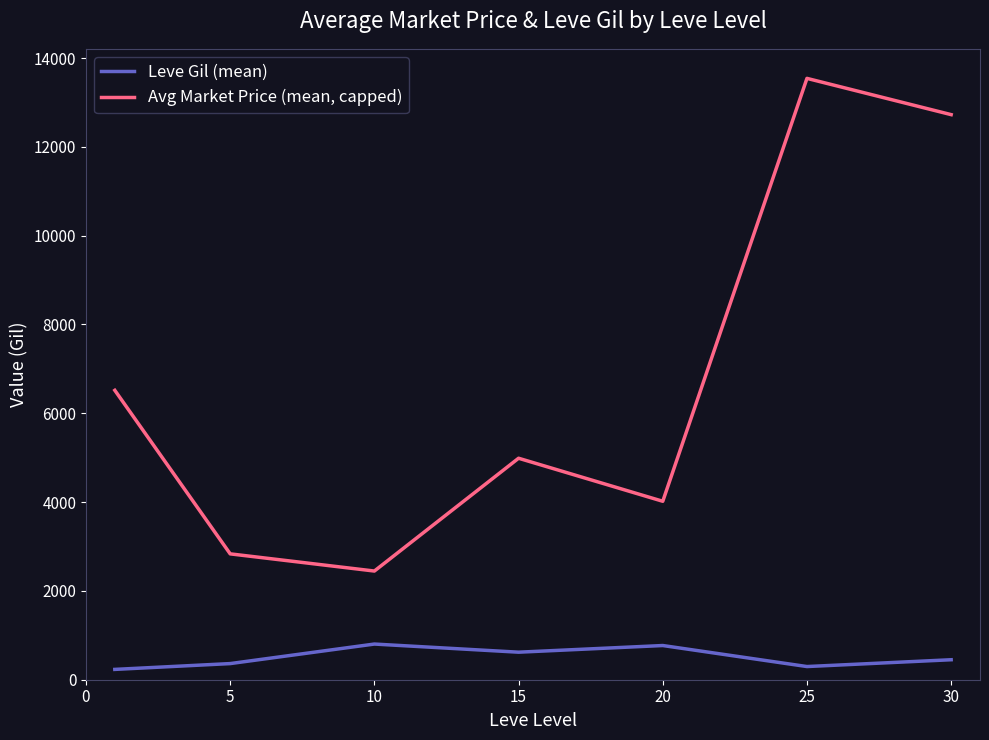

Which series has the widest spread of values?

Avg Market Price (mean, capped)